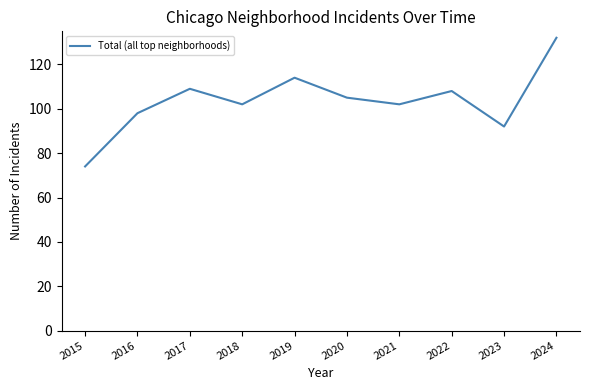

What is the change in value from 2021 to 2024?

+30